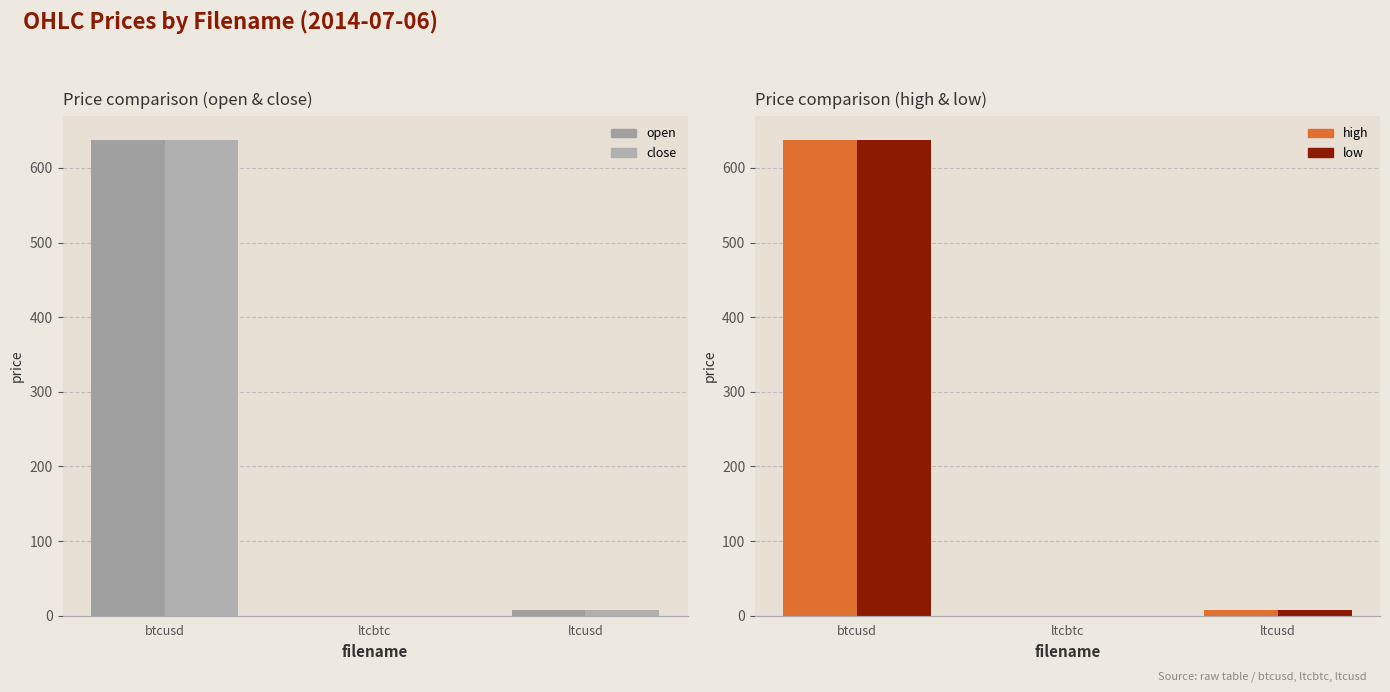

At how many categories does at least one series exceed 158?

1